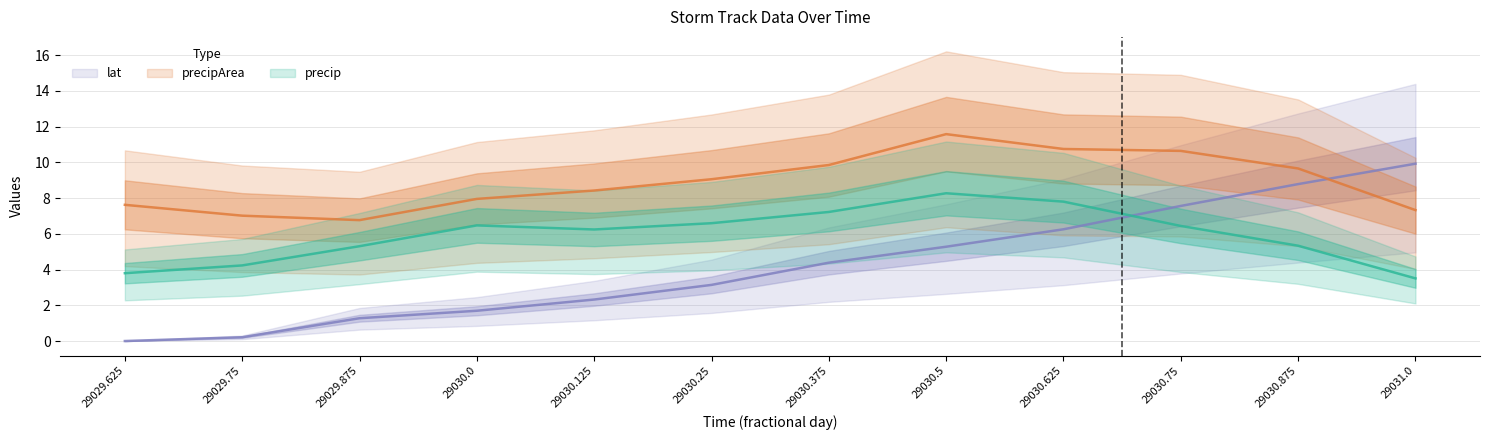

What is the maximum value for precip?

8.3